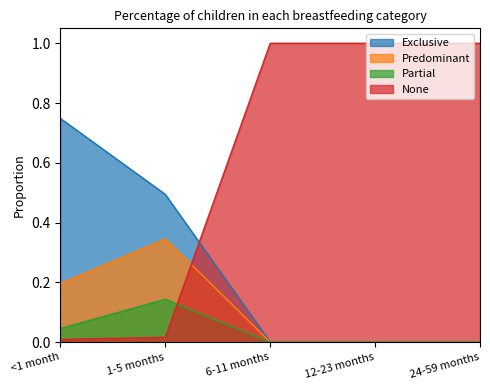

Which series has the largest total across all categories?

None